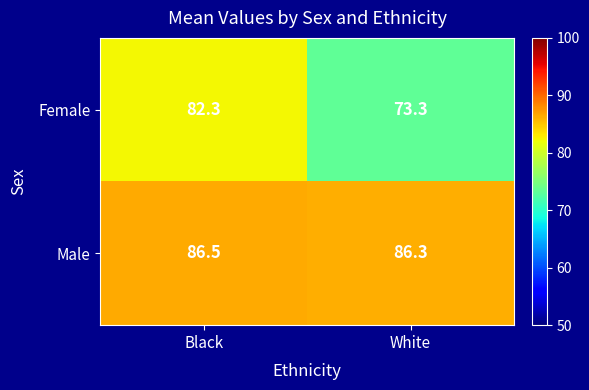

List the series in order of their overall mean, highest first.

Male, Female